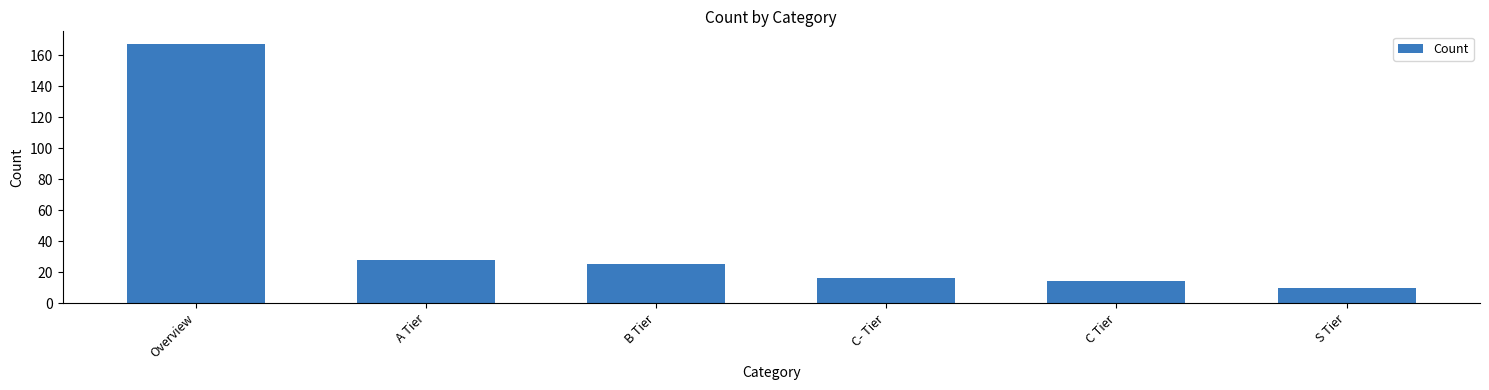

What is the value of the 2nd bar from the left?

28